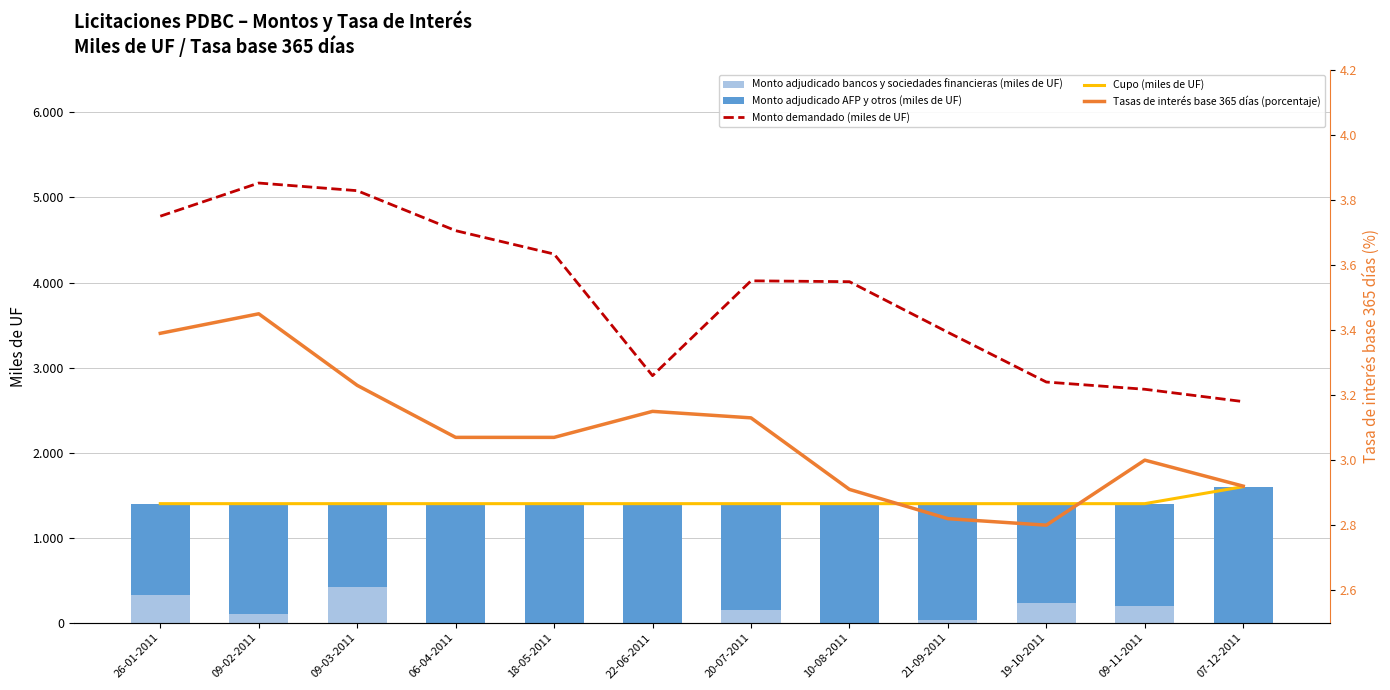

Which series changed the most between 09-02-2011 and 09-11-2011?

Monto demandado (miles de UF)